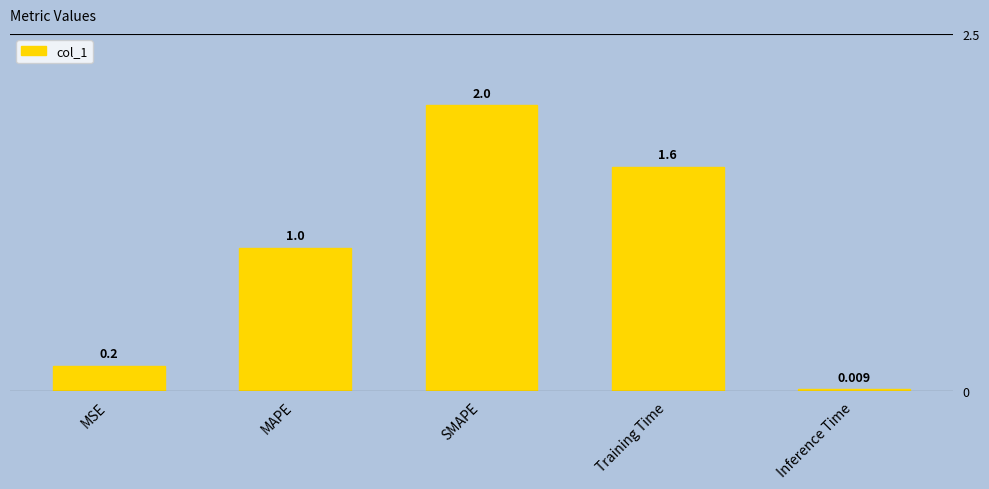

What is the value of the 1st bar from the left?

0.2